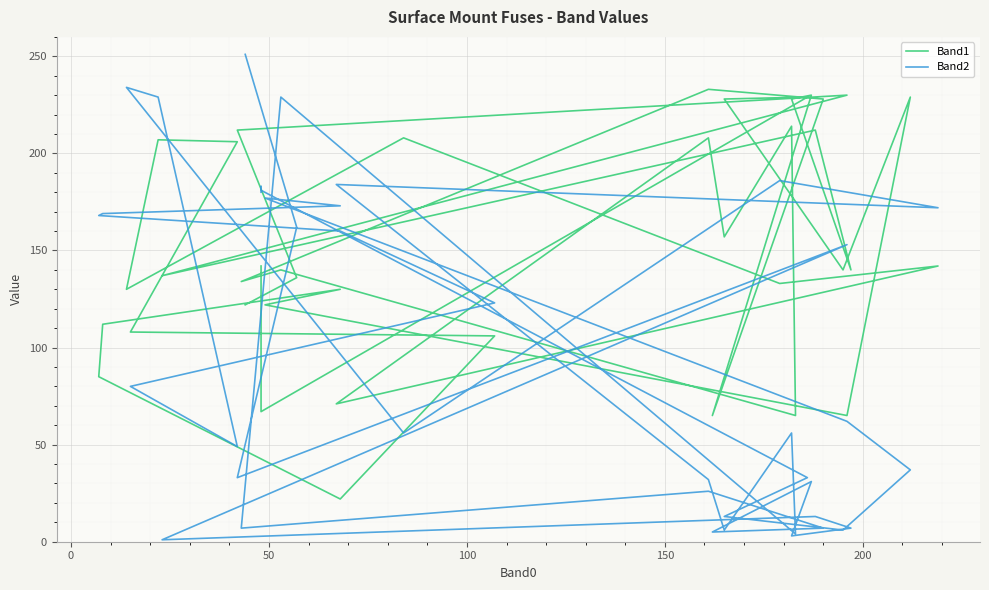

What are all the series names shown in the legend?

Band1, Band2